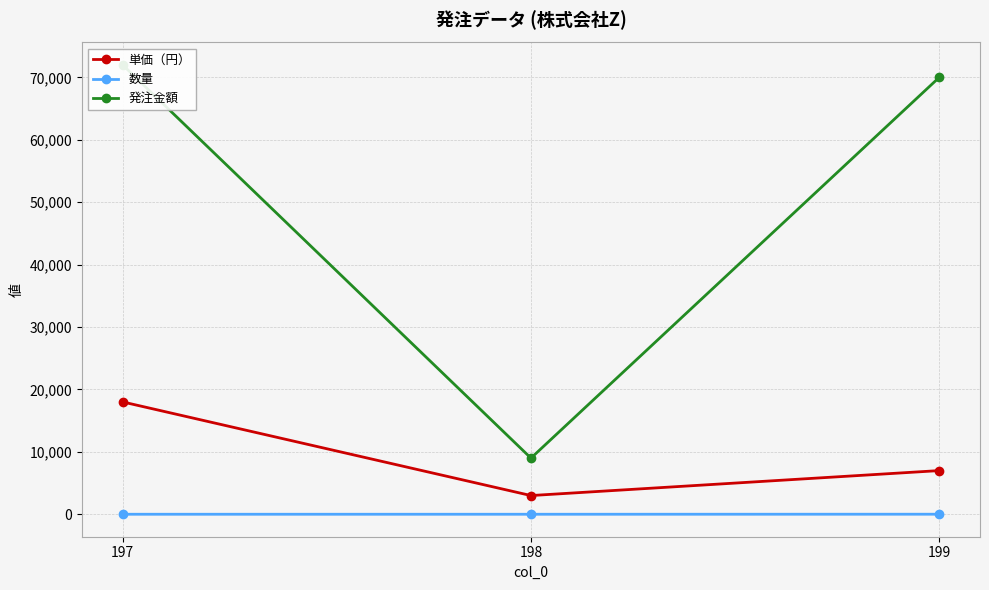

At how many categories does at least one series exceed 64811?

2